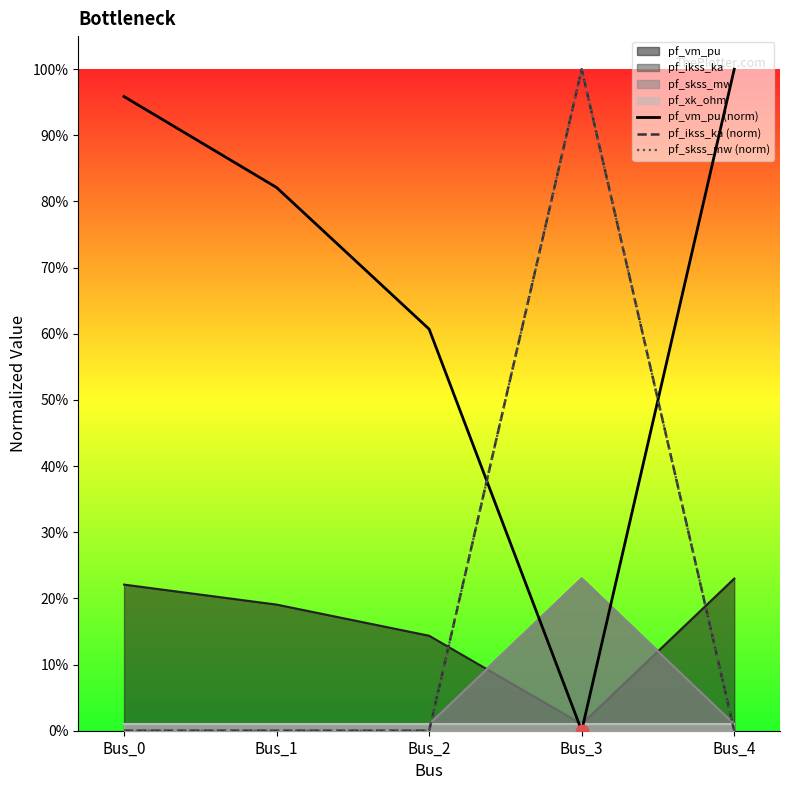

Which series has the widest spread of Y values?

pf_vm_pu (norm)